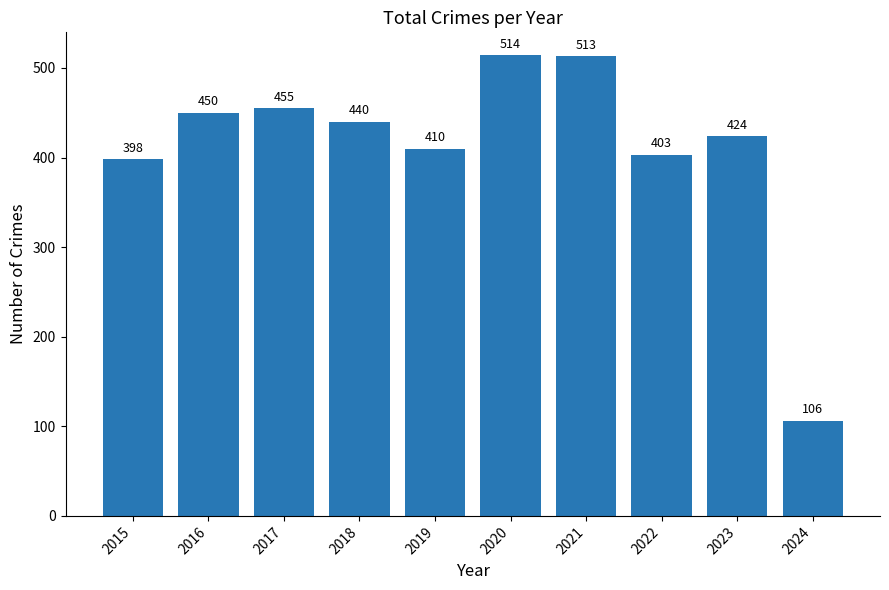

List the labels in order of value, largest first.

2020, 2021, 2017, 2016, 2018, 2023, 2019, 2022, 2015, 2024